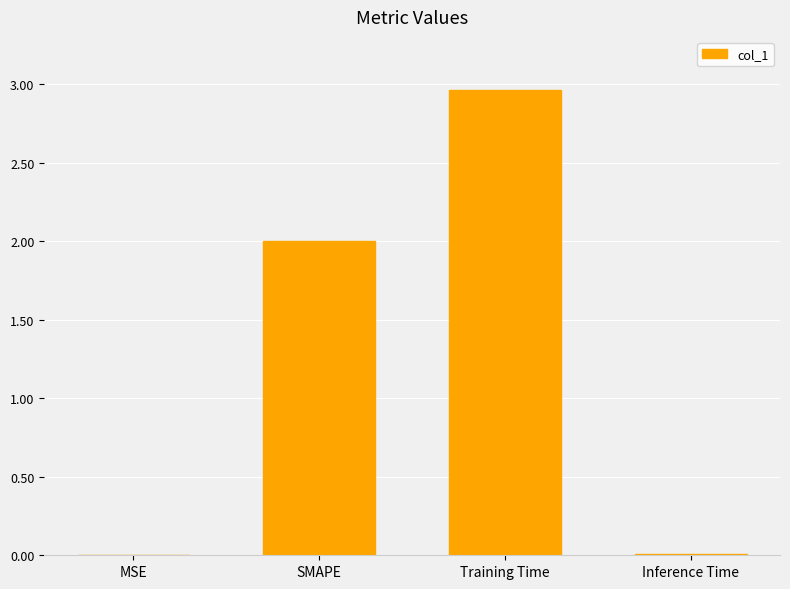

What is the change in value from Training Time to Inference Time?

-2.9